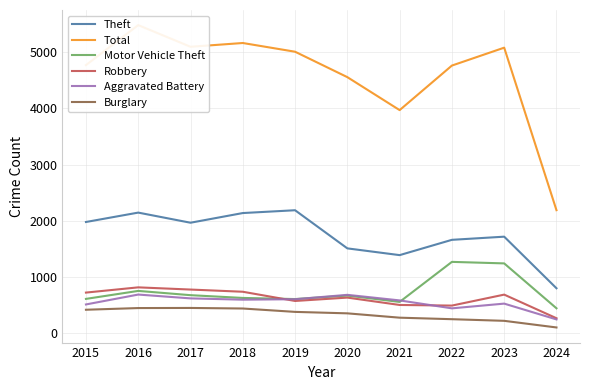

True or false: Burglary has a value of 453 at 2017.

True